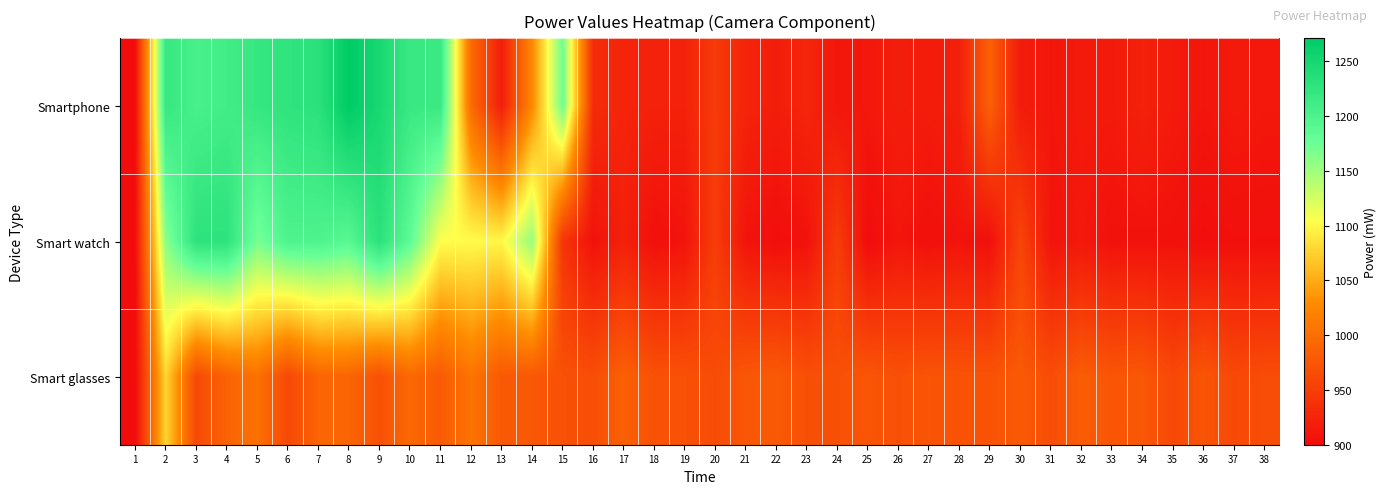

Reading right to left, transcribe all the data shown in this chart.

Smartphone: 38=912	37=914	36=910	35=914	34=922	33=914	32=914	31=910	30=916	29=986	28=920	27=916	26=918	25=912	24=910	23=926	22=918	21=924	20=947	19=922	18=922	17=924	16=933	15=1173	14=1026	13=918	12=997	11=1217	10=1218	9=1248	8=1271	7=1231	6=1227	5=1221	4=1210	3=1205	2=1220	1=900
Smart watch: 38=904	37=904	36=902	35=906	34=906	33=906	32=912	31=908	30=957	29=904	28=908	27=904	26=910	25=900	24=949	23=906	22=902	21=908	20=950	19=908	18=904	17=921	16=906	15=942	14=1154	13=1099	12=1102	11=1104	10=1185	9=1231	8=1190	7=1199	6=1199	5=1169	4=1229	3=1229	2=1160	1=900
Smart glasses: 38=966	37=962	36=974	35=961	34=977	33=974	32=982	31=966	30=979	29=972	28=972	27=974	26=969	25=975	24=969	23=969	22=979	21=976	20=965	19=970	18=970	17=986	16=967	15=970	14=977	13=978	12=1005	11=979	10=994	9=969	8=991	7=990	6=961	5=1003	4=988	3=962	2=1078	1=900